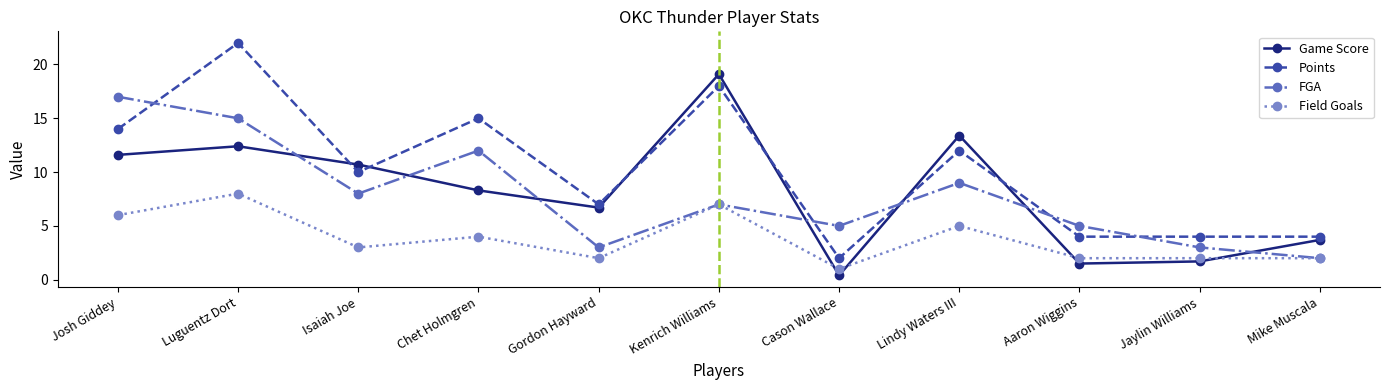

At which category is the sum across all series the highest?

Luguentz Dort